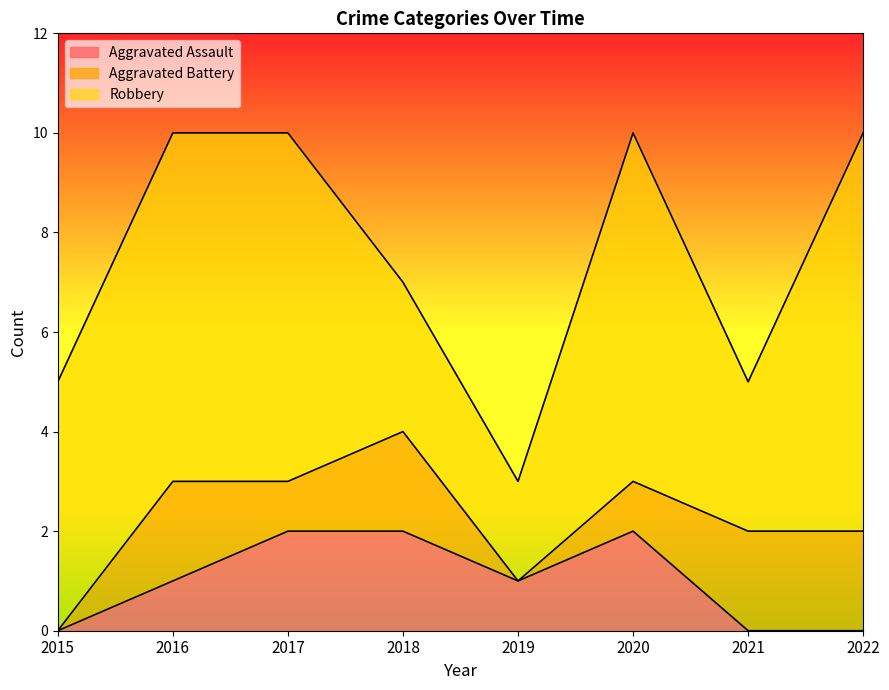

True or false: Aggravated Assault and Aggravated Battery intersect in this chart.

True